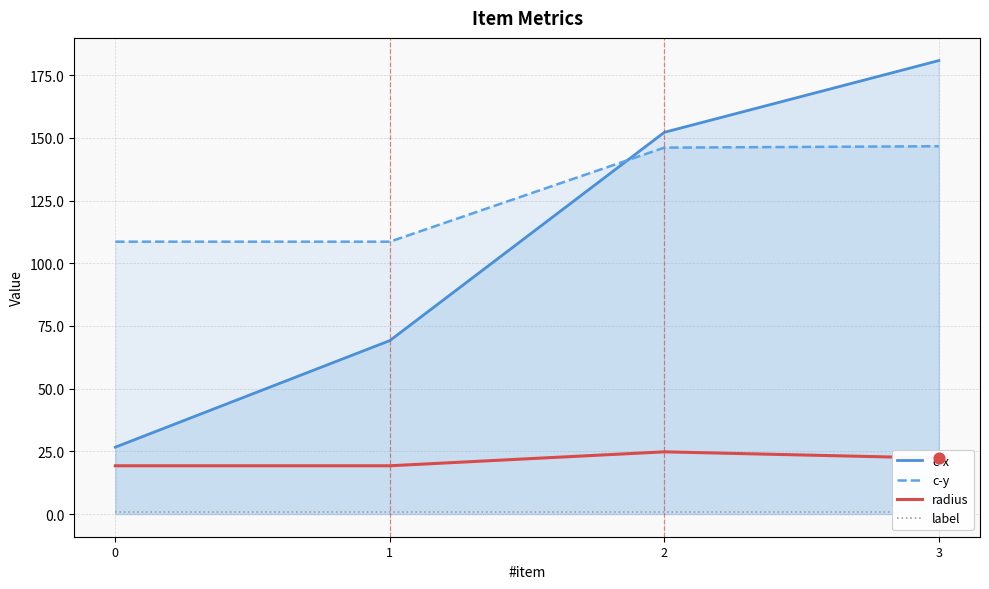

Which series has the largest total across all categories?

c-y